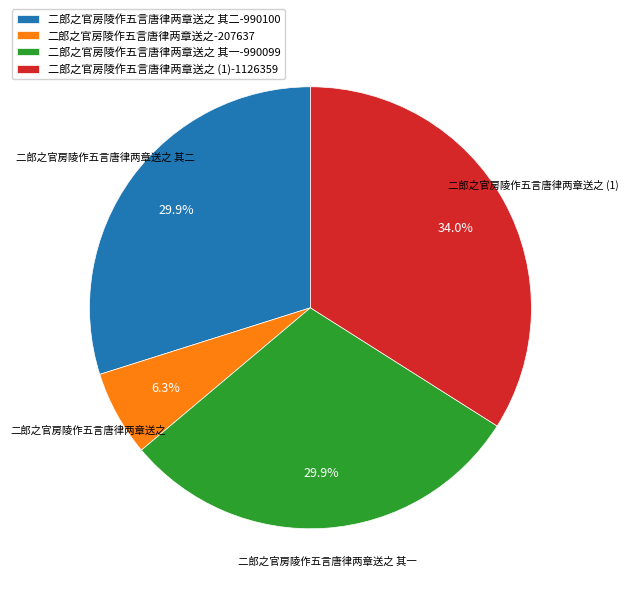

Is the sum of 二郎之官房陵作五言唐律两章送之-207637 and 二郎之官房陵作五言唐律两章送之 (1)-1126359 greater than half?

No